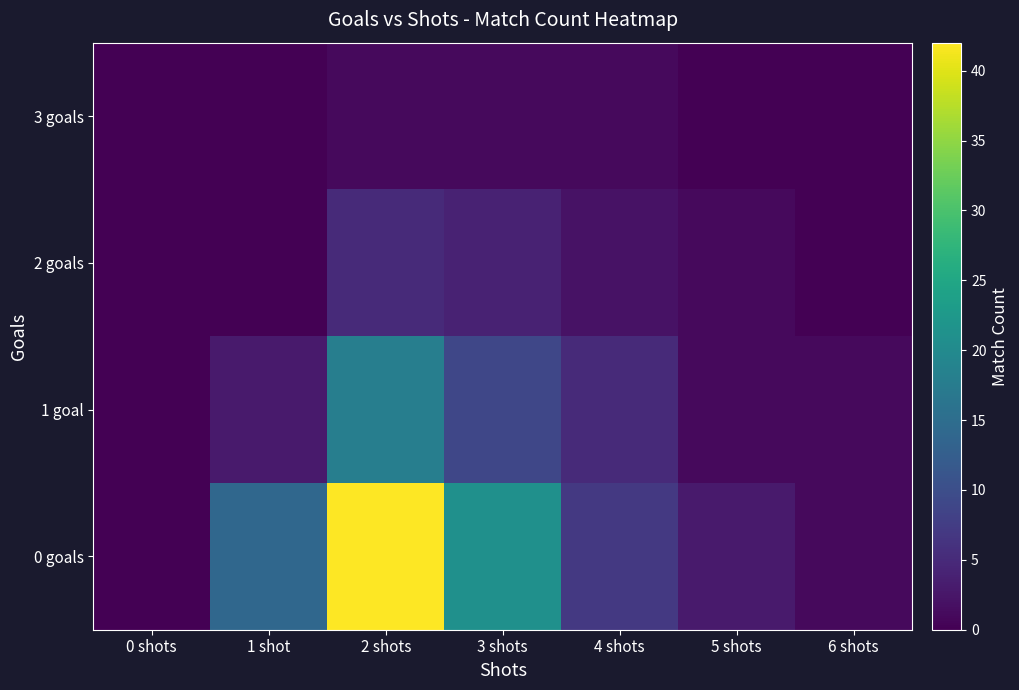

Reading left to right, extract all data points from this chart.

0 goals: 0 shots=0	1 shot=14	2 shots=42	3 shots=21	4 shots=7	5 shots=3	6 shots=1
1 goal: 0 shots=0	1 shot=3	2 shots=18	3 shots=9	4 shots=5	5 shots=1	6 shots=1
2 goals: 0 shots=0	1 shot=0	2 shots=5	3 shots=4	4 shots=2	5 shots=1	6 shots=0
3 goals: 0 shots=0	1 shot=0	2 shots=1	3 shots=1	4 shots=1	5 shots=0	6 shots=0